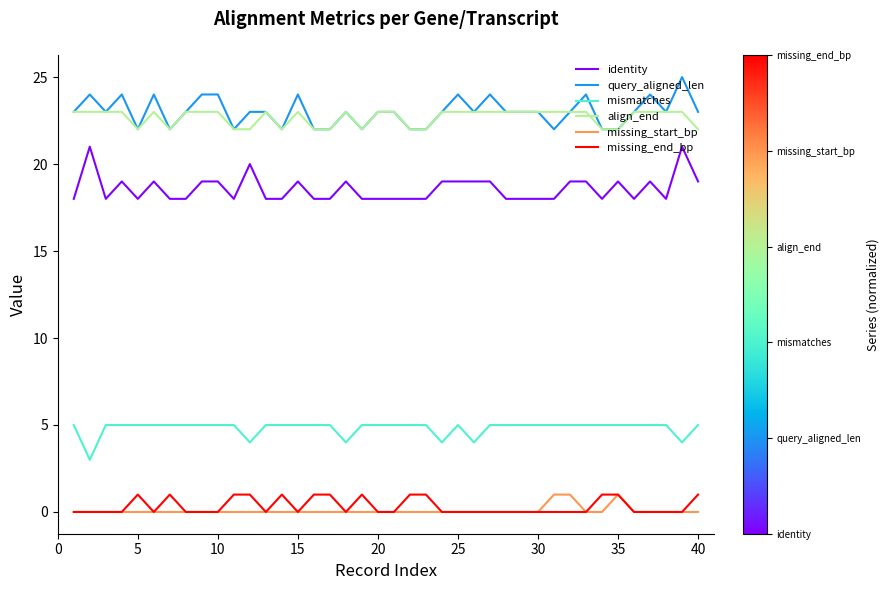

True or false: missing_end_bp and mismatches intersect in this chart.

False